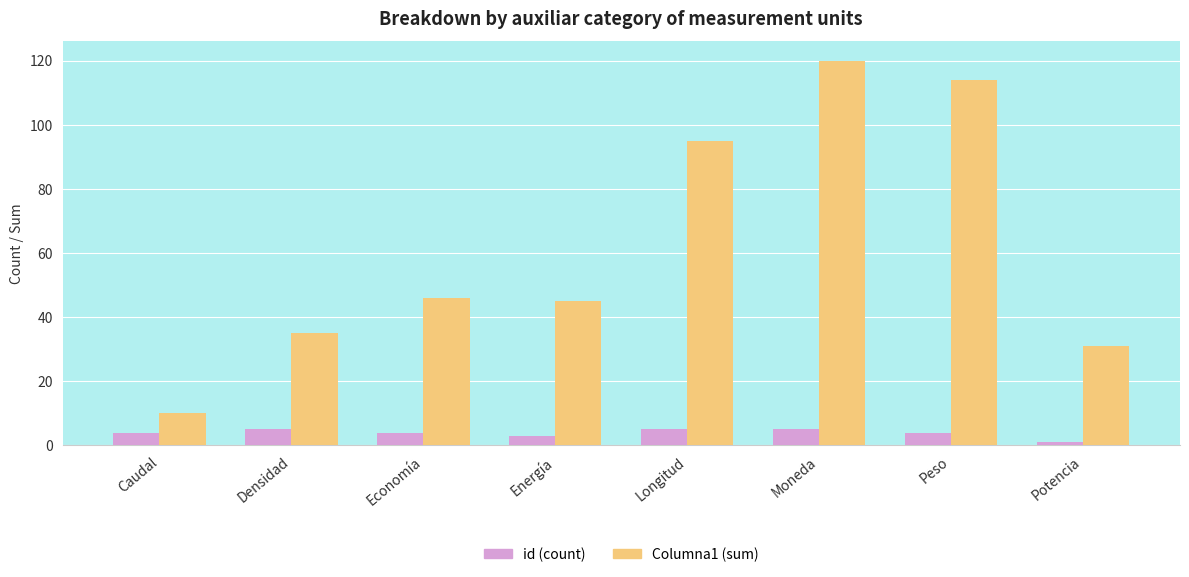

Reading left to right, extract all data points from this chart.

id (count): 4	5	4	3	5	5	4	1
Columna1 (sum): 10	35	46	45	95	120	114	31